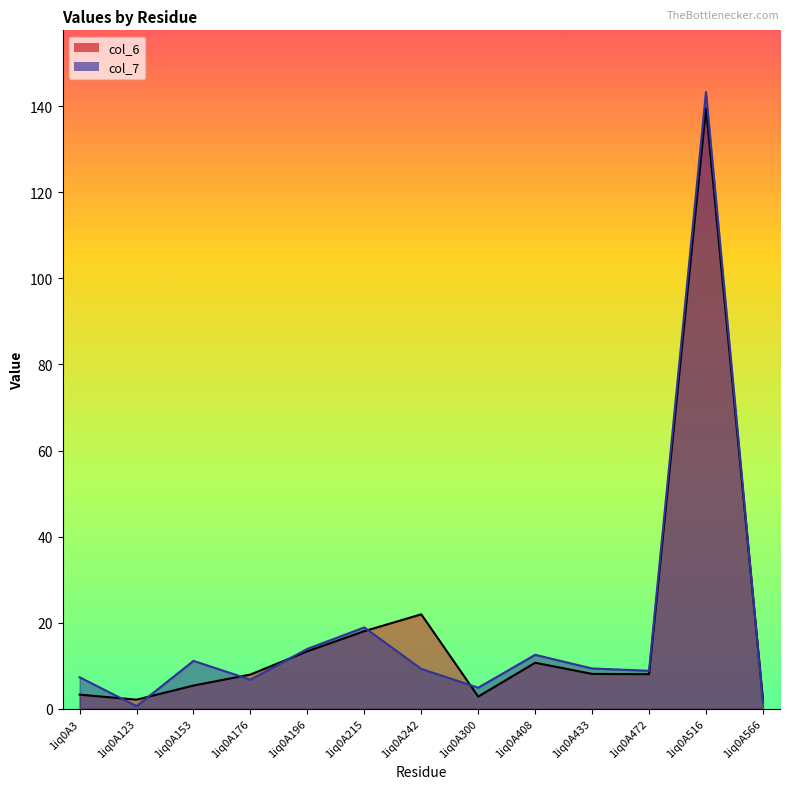

At which category does col_7 reach its first local peak?

1iq0A153